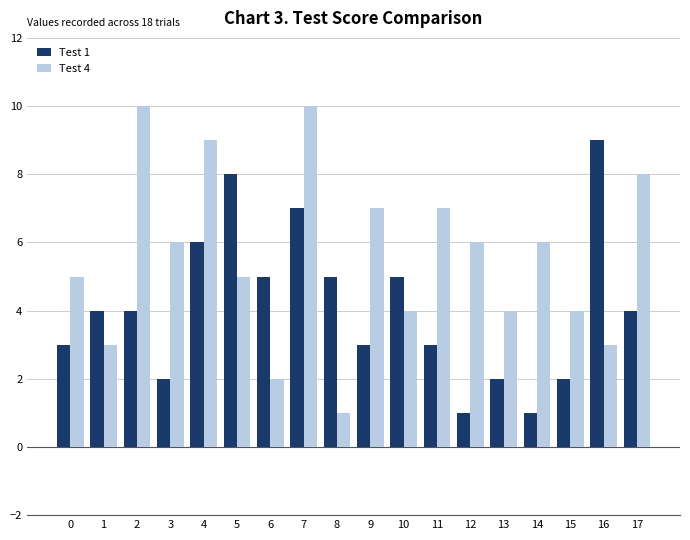

Rank the series by their maximum value, from lowest to highest.

Test 1, Test 4